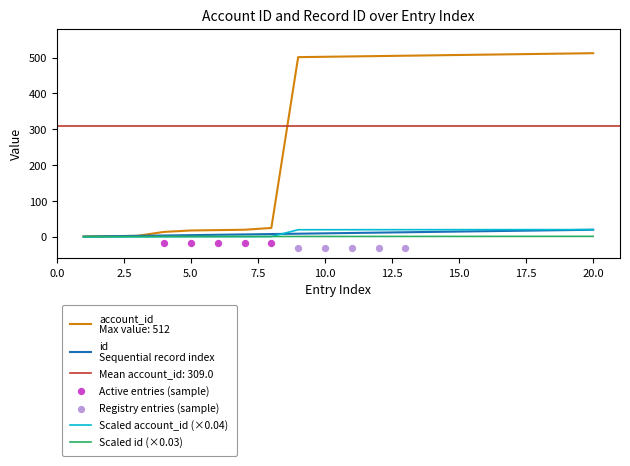

Which series has the largest Y range (max minus min)?

account_id